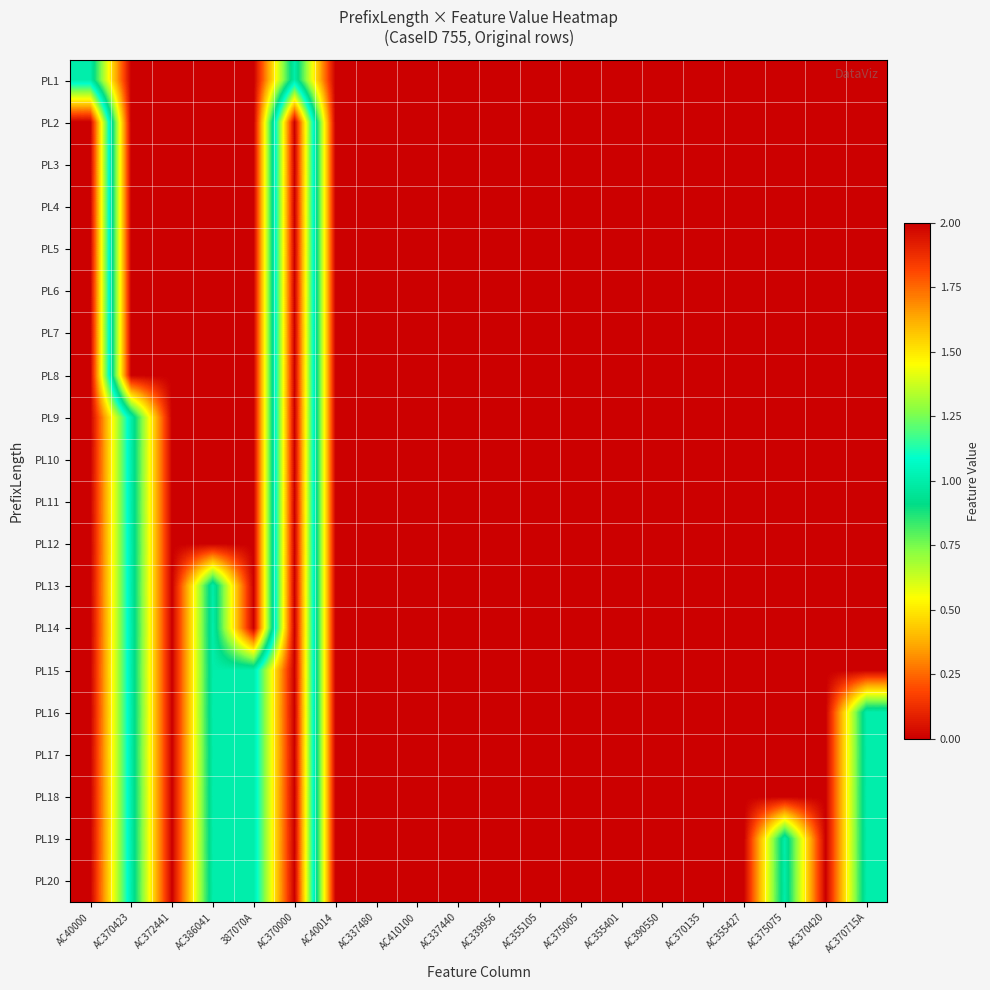

Rank the series by their maximum value, from highest to lowest.

PL2, PL3, PL4, PL5, PL6, PL7, PL8, PL9, PL10, PL11, PL12, PL13, PL14, PL15, PL16, PL17, PL18, PL19, PL20, PL1